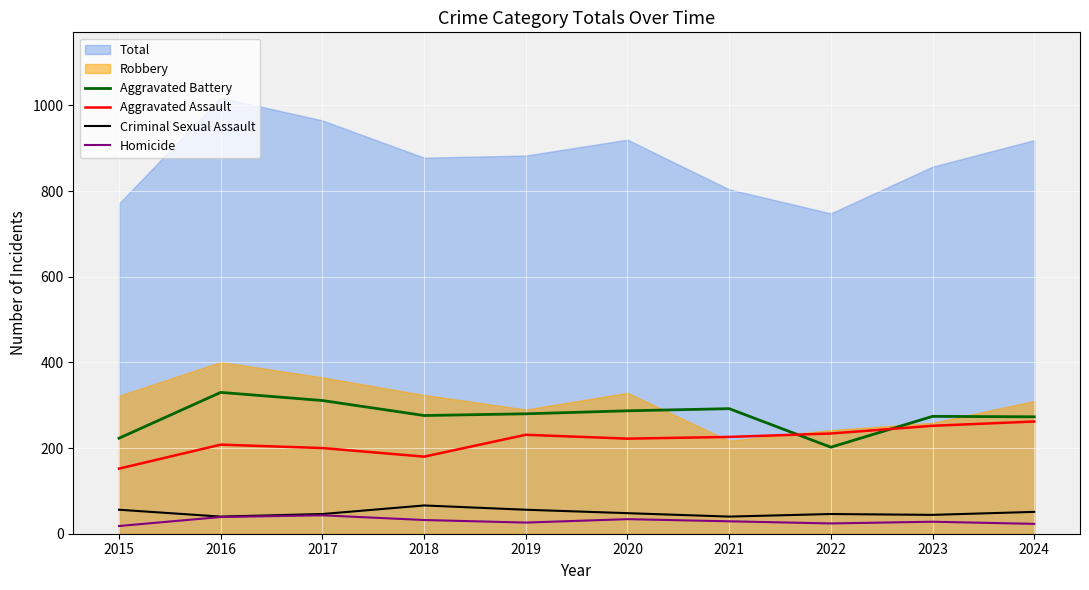

True or false: Aggravated Assault has a value of 111 at 2022.

False